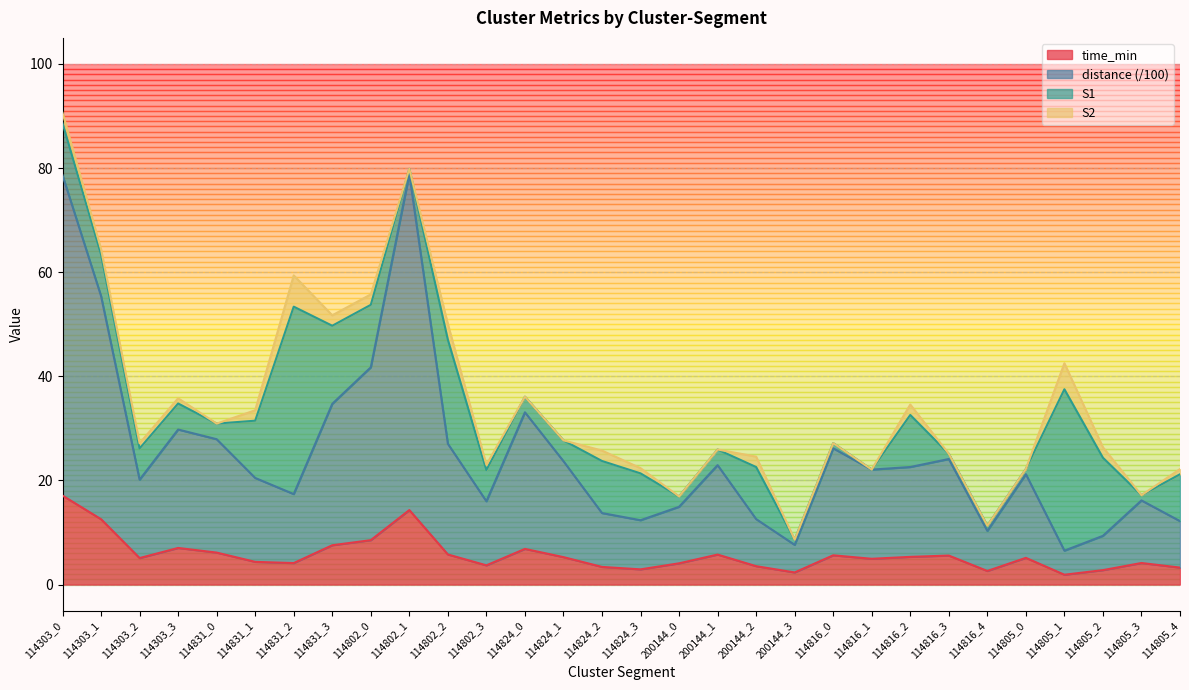

Which series changed the most between 114831_1 and 114805_1?

distance